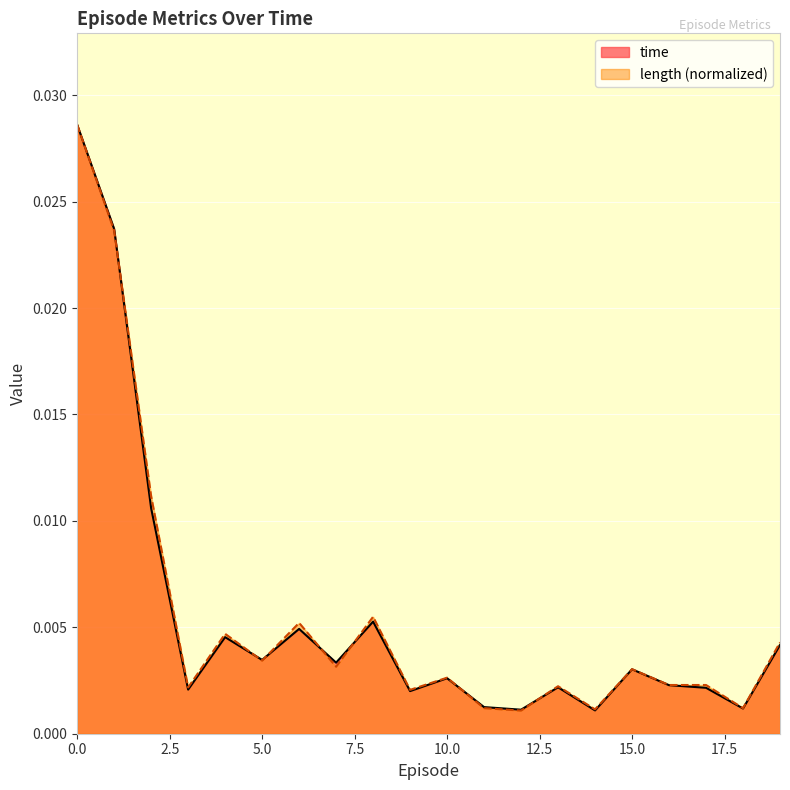

How many distinct data groups are displayed?

2